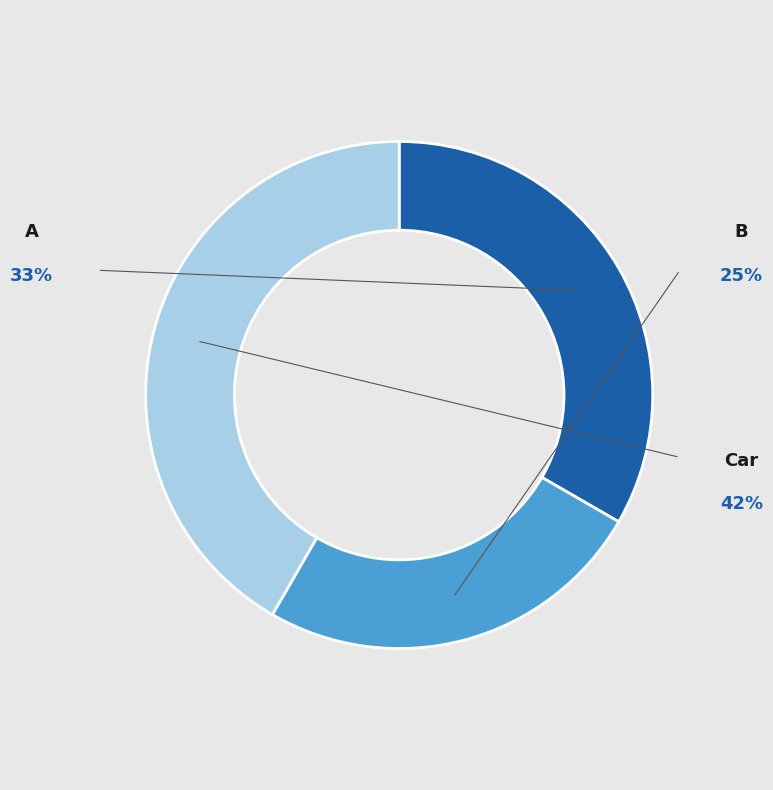

How many segments does this pie chart have?

3